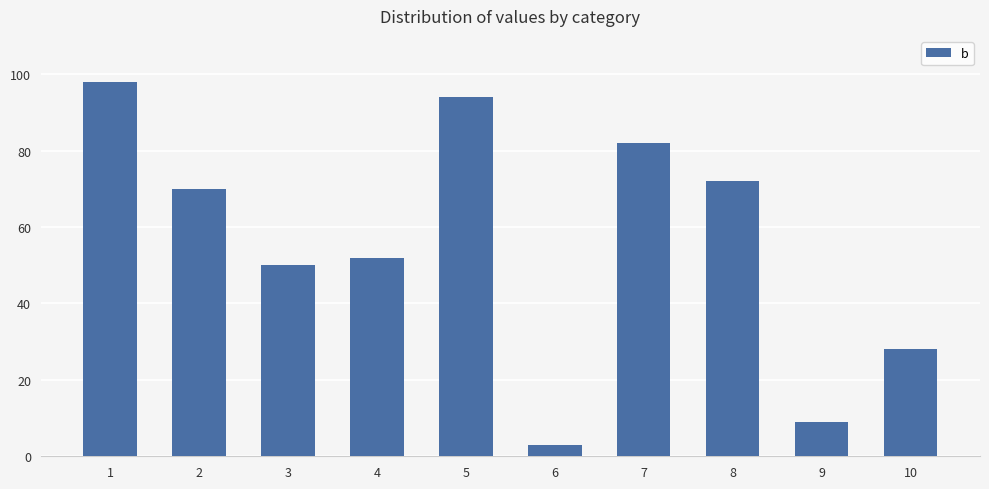

Reading right to left, list all the values displayed in this chart.

10=28	9=9	8=72	7=82	6=3	5=94	4=52	3=50	2=70	1=98